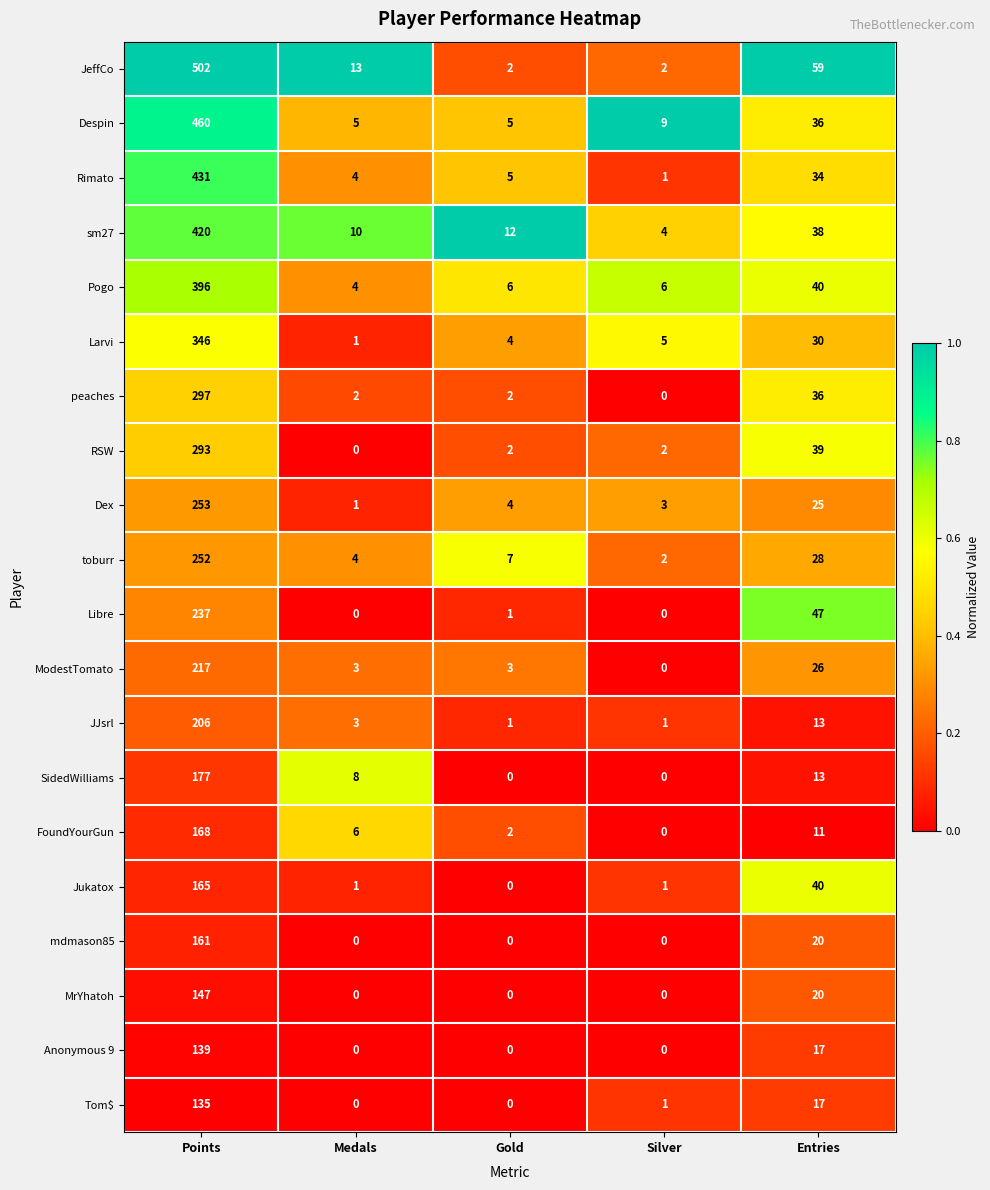

Rank the series by their maximum value, from highest to lowest.

JeffCo, Despin, Rimato, sm27, Pogo, Larvi, peaches, RSW, Dex, toburr, Libre, ModestTomato, JJsrl, SidedWilliams, FoundYourGun, Jukatox, mdmason85, MrYhatoh, Anonymous 9, Tom$